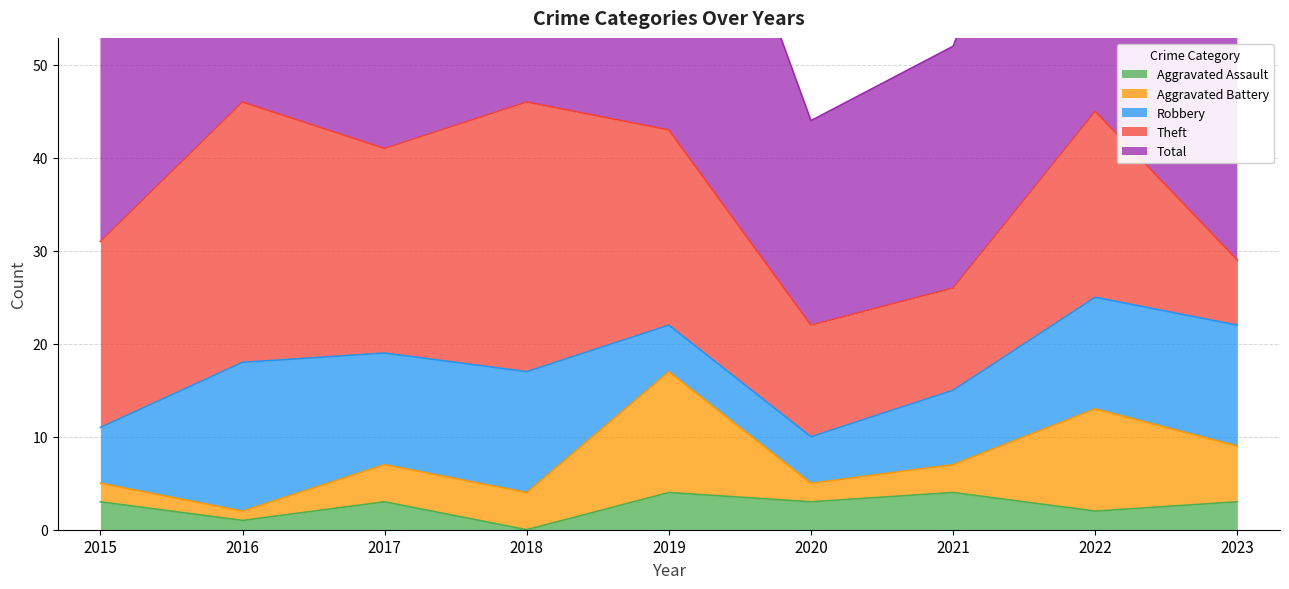

True or false: Robbery and Theft intersect in this chart.

True